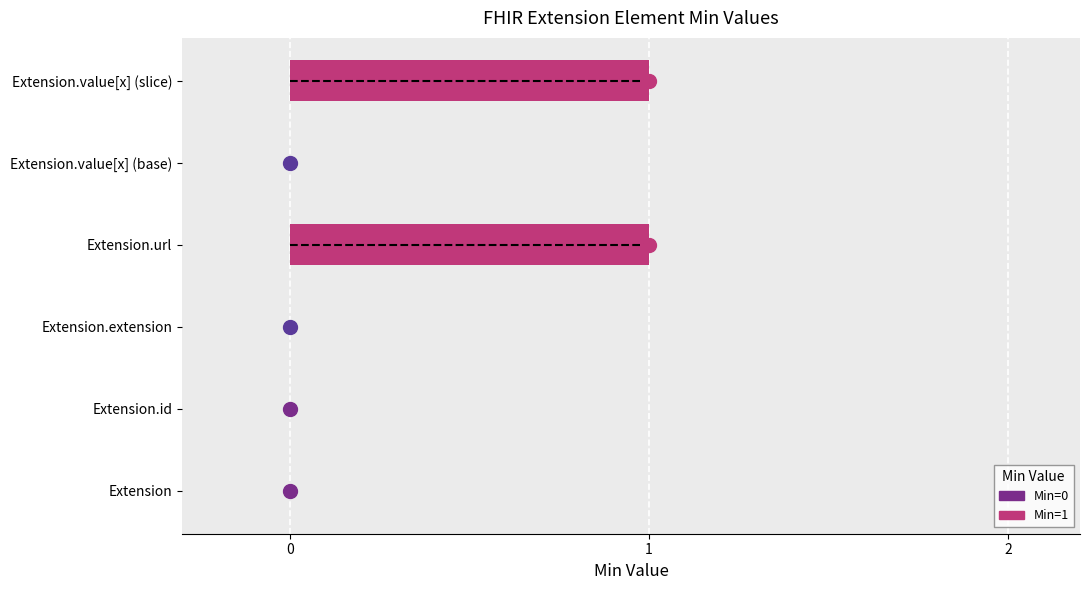

True or false: the data shows -1 at Extension.

False